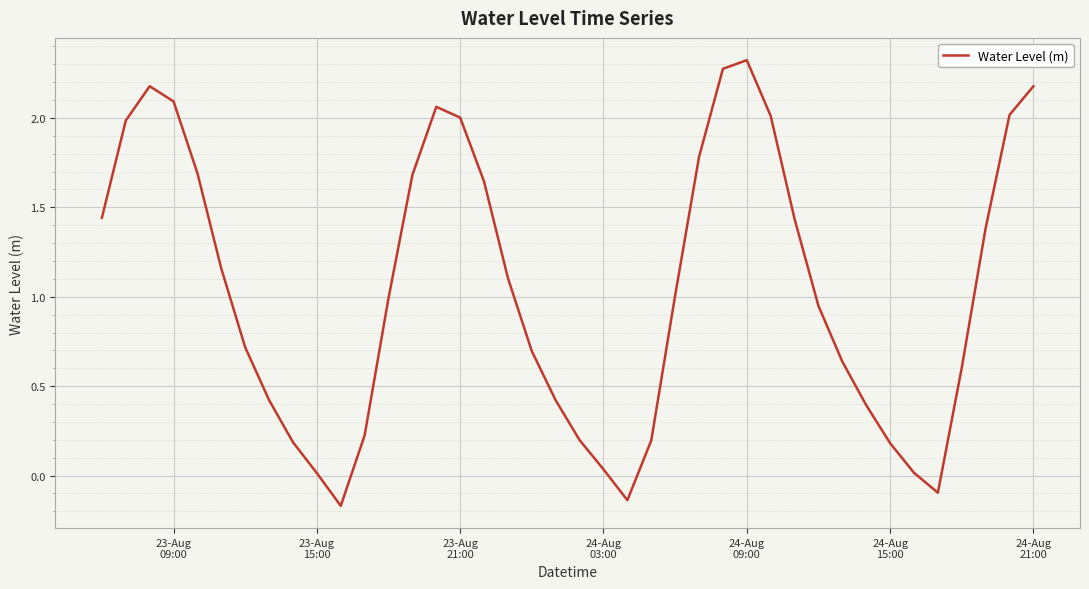

How many values are above zero?

37